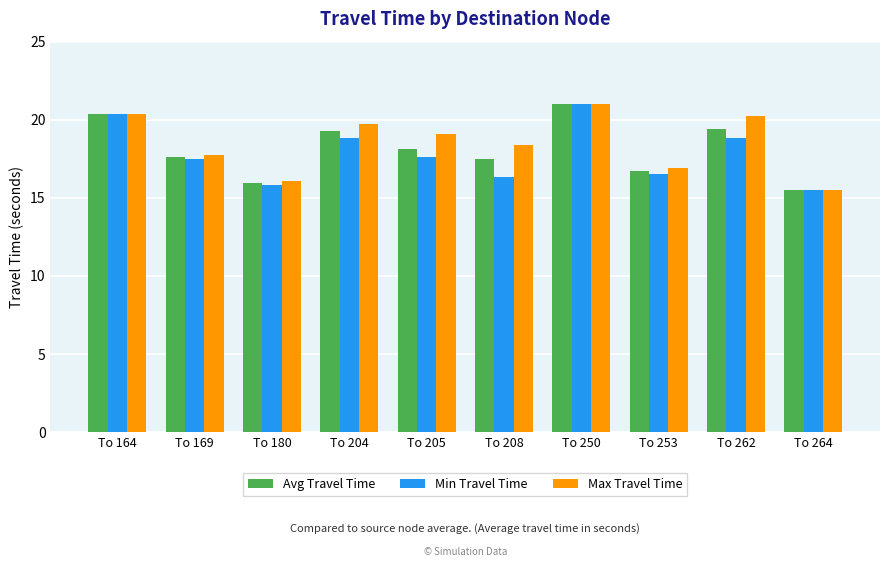

Which category has the lowest value in the Max Travel Time series?

To 264